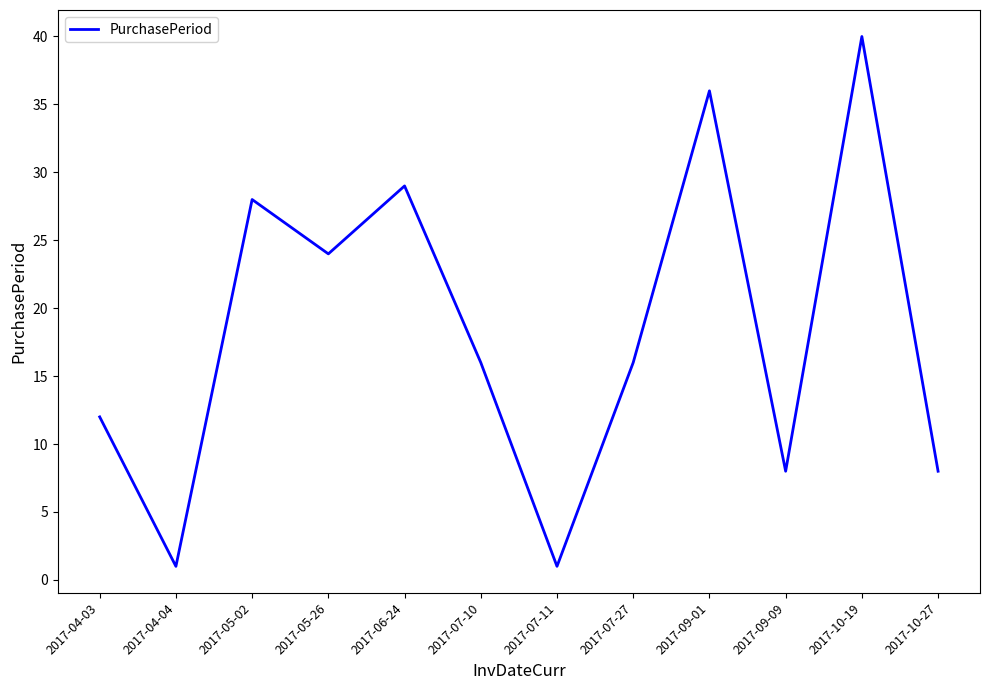

What is the ratio of the value at 2017-10-19 to the value at 2017-10-27?

5.0